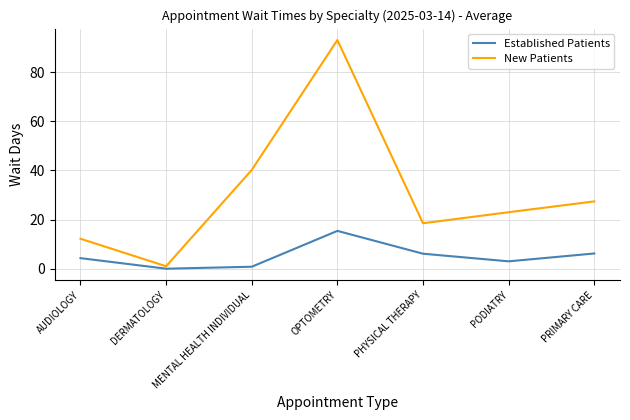

Which category has the highest value in the Established Patients series?

OPTOMETRY